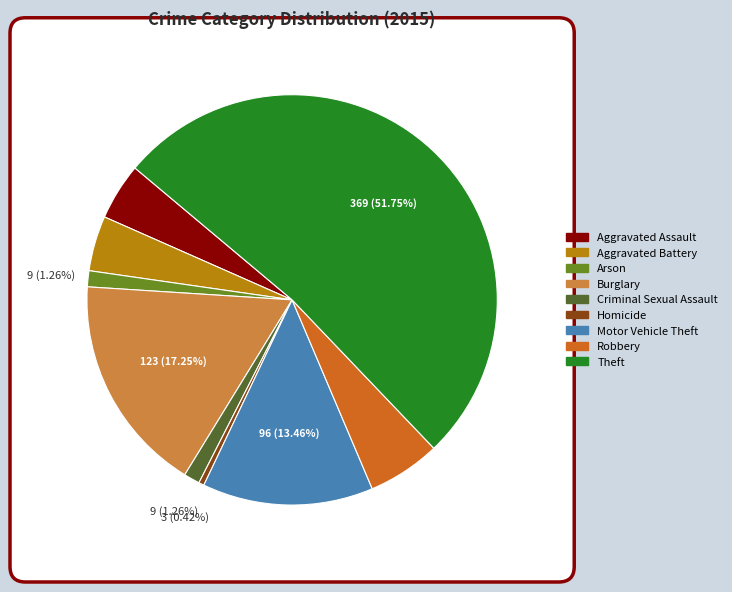

What portion of the pie excludes Burglary?

82.7%